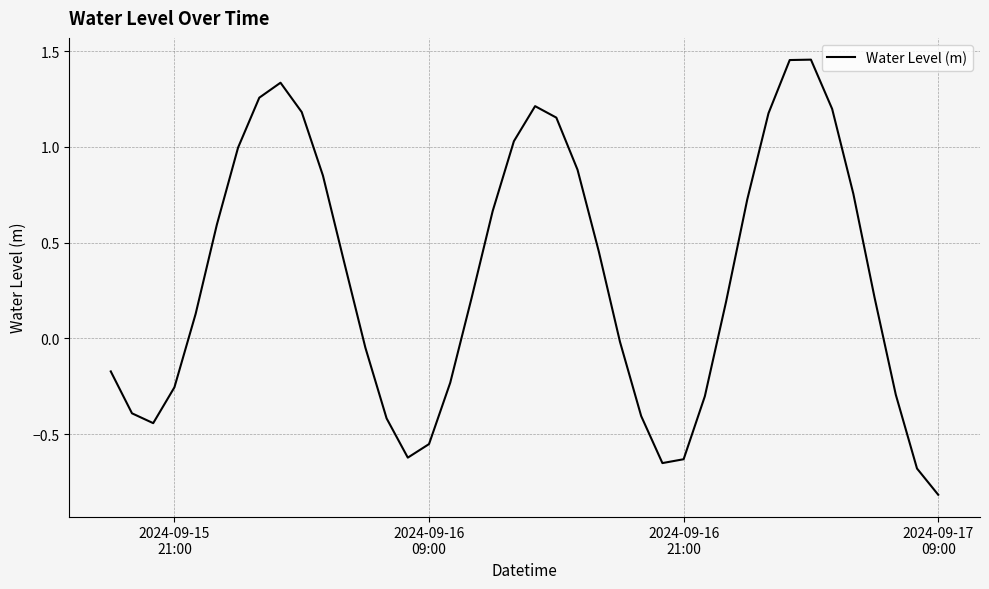

What is the minimum value shown in the chart?

-0.8